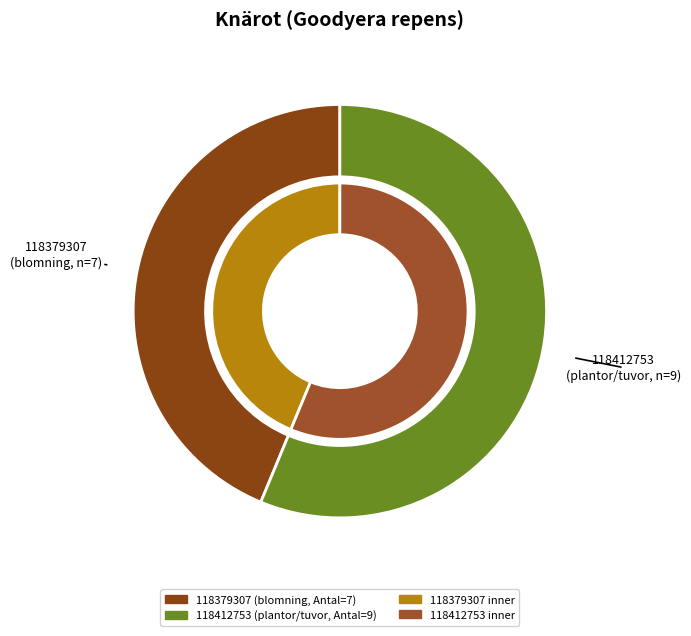

Count the number of slices in the pie.

2